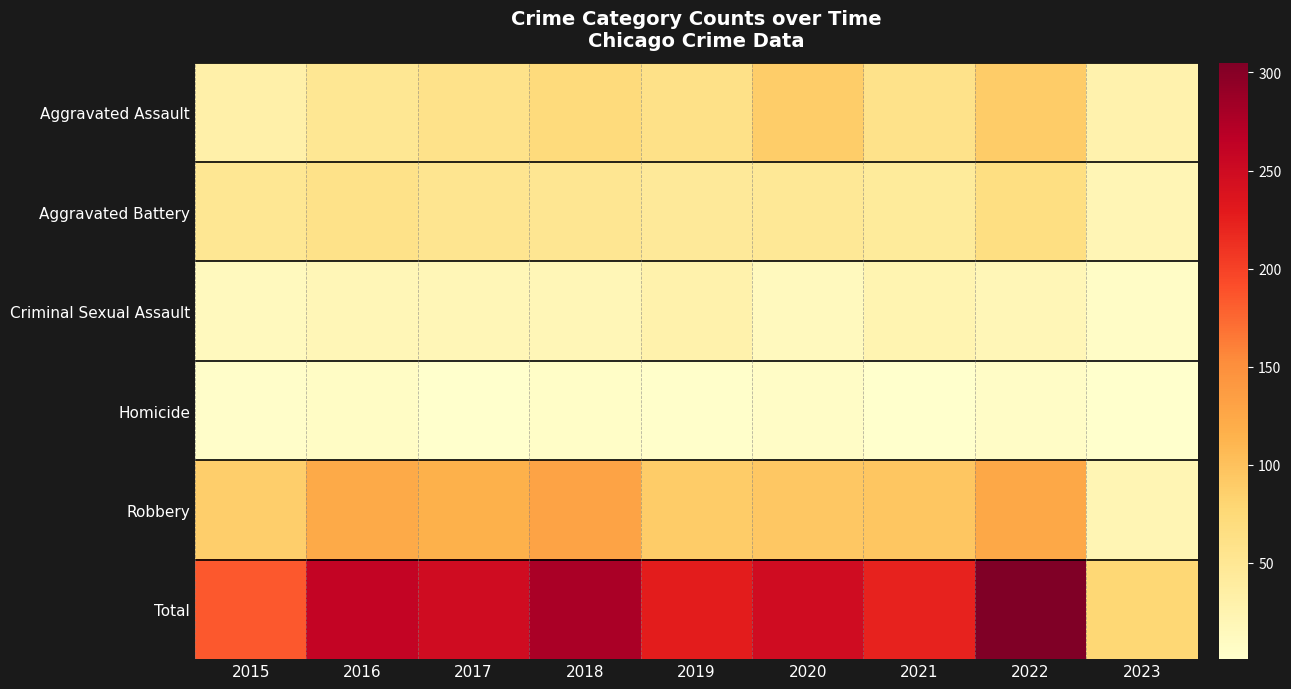

How many series are shown in this chart?

6